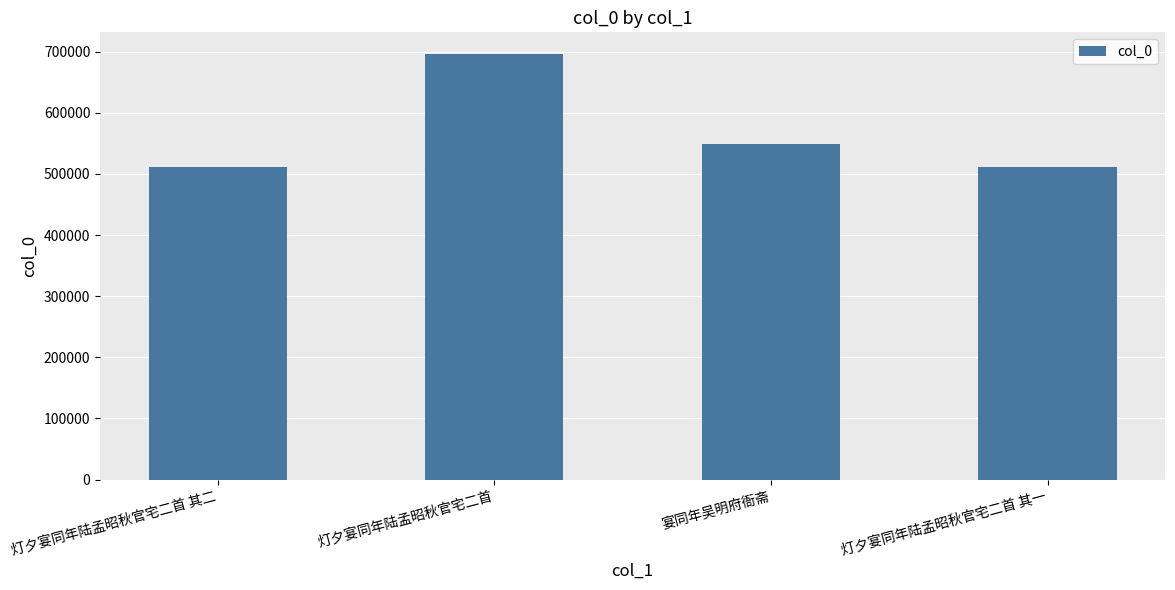

What is the difference between the second highest and second lowest values?

36644